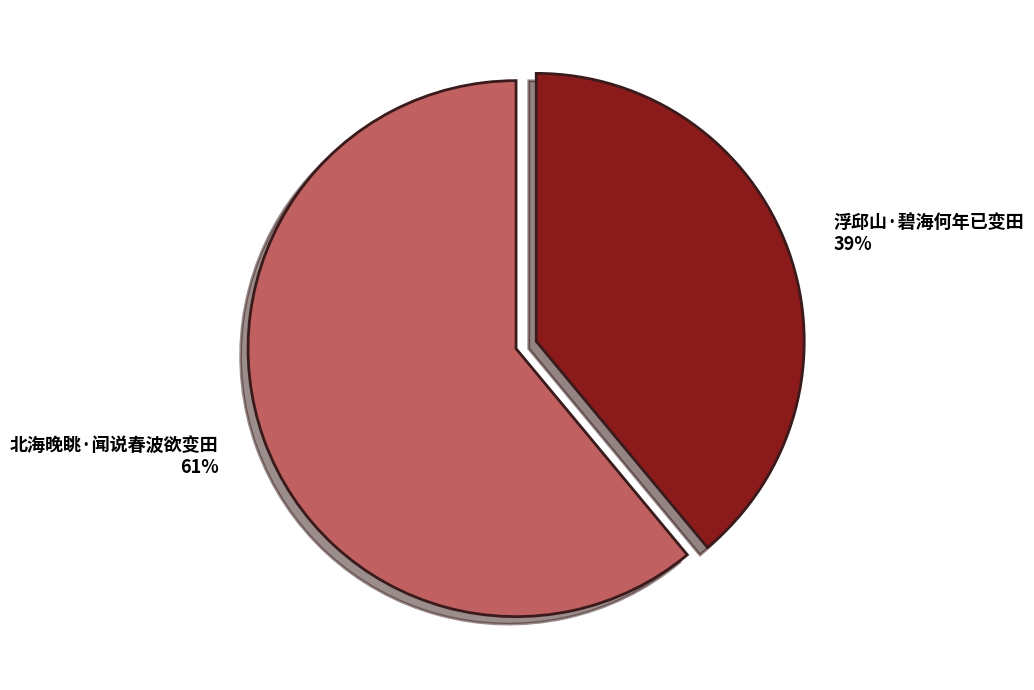

Rank the categories by value from lowest to highest.

浮邱山·碧海何年已变田, 北海晚眺·闻说春波欲变田